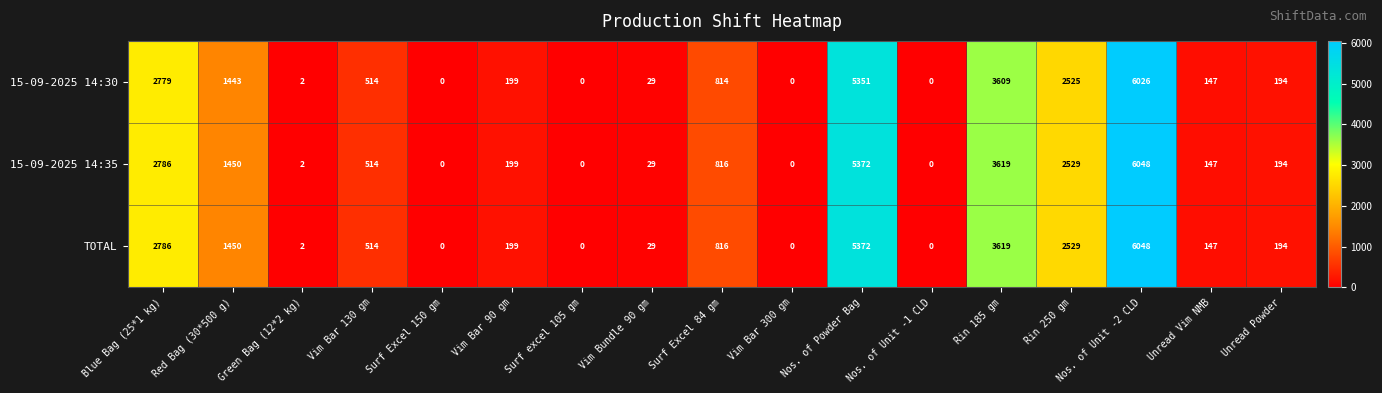

How many data points does each series have?

17